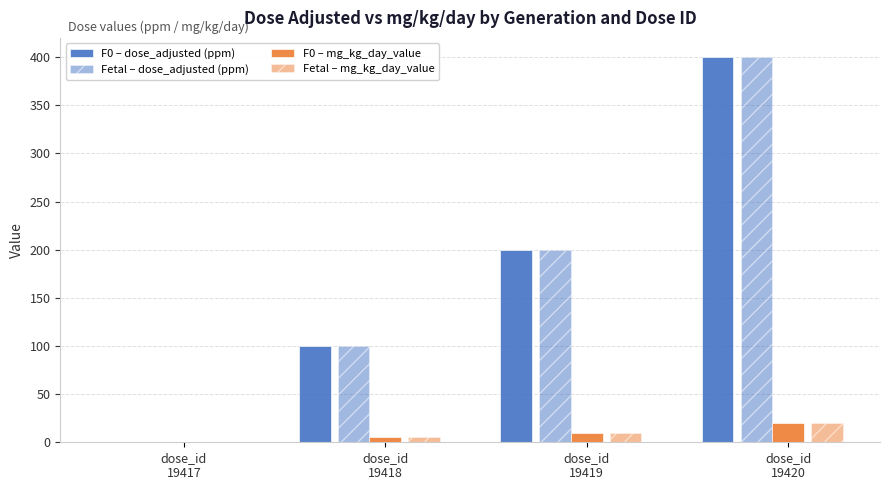

How many groups of bars are there?

4